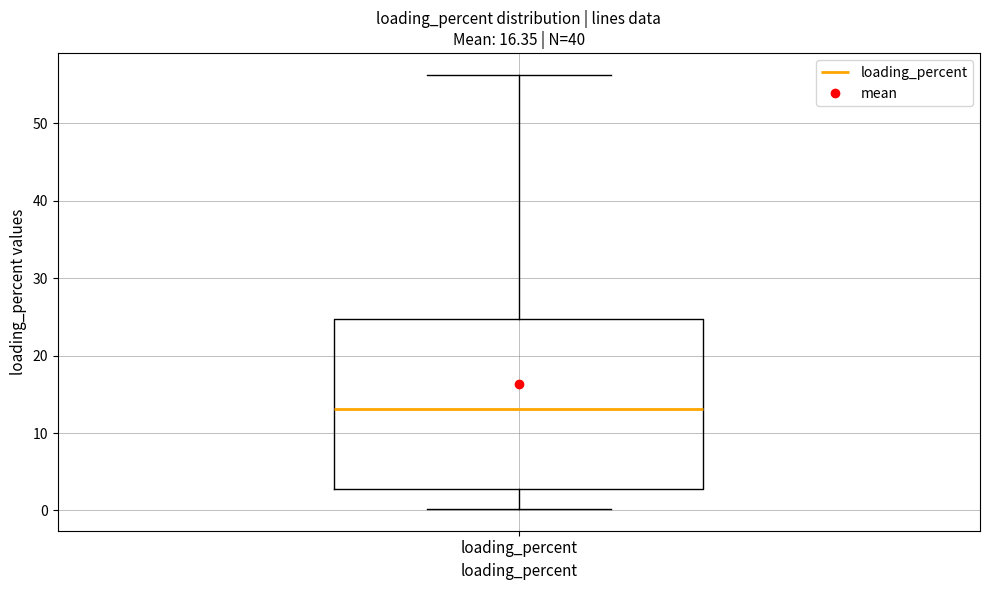

Transcribe this box plot: give where the median line is, the range the box spans, and where the two whiskers end, as read against the y-axis. The values are not printed on the chart, so give them approximately, as read against the axis.

median 13, box 3 to 25, whiskers 0 to 56